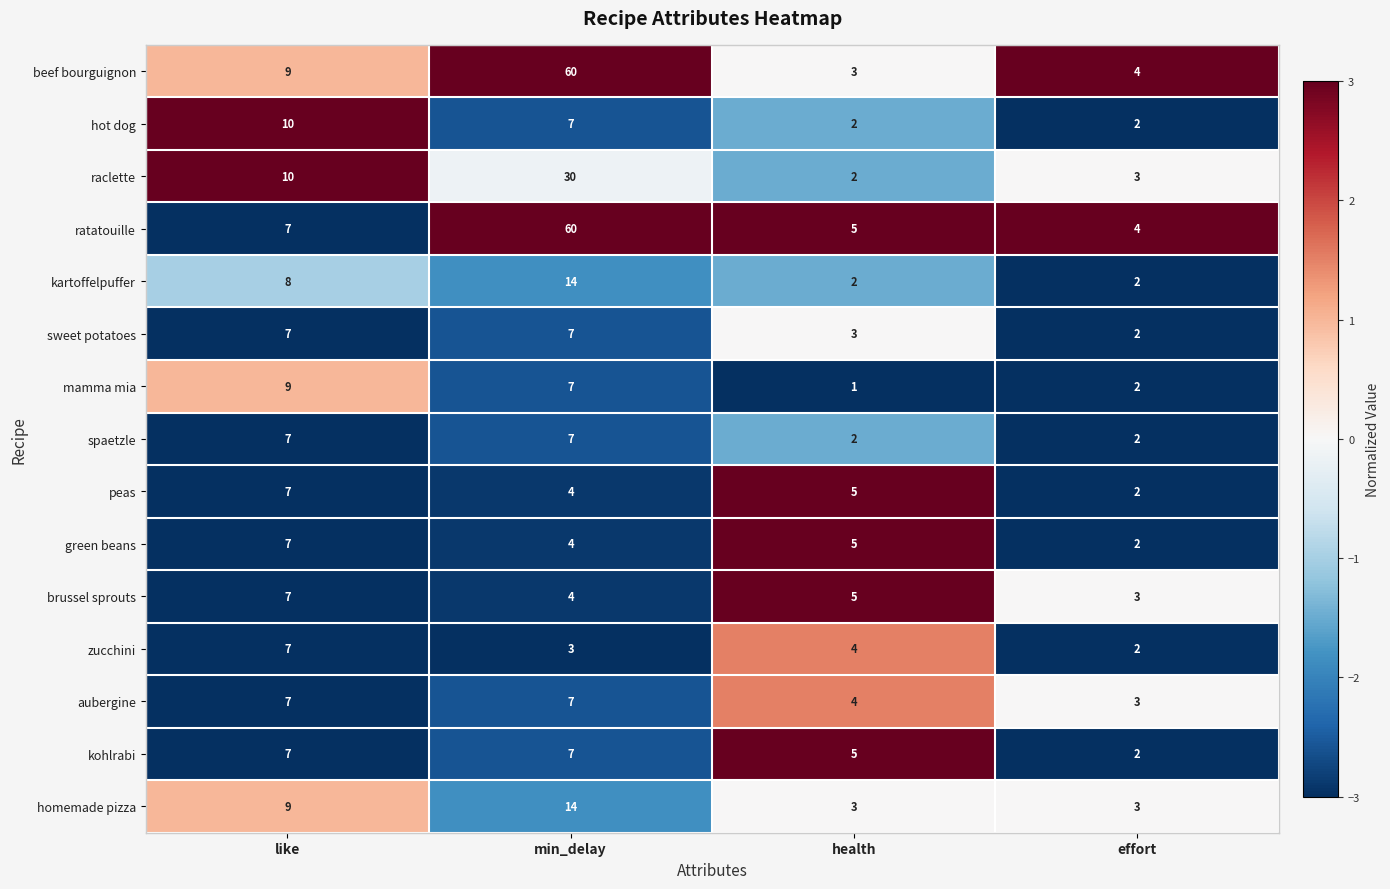

Which series has the largest range (max minus min)?

beef bourguignon